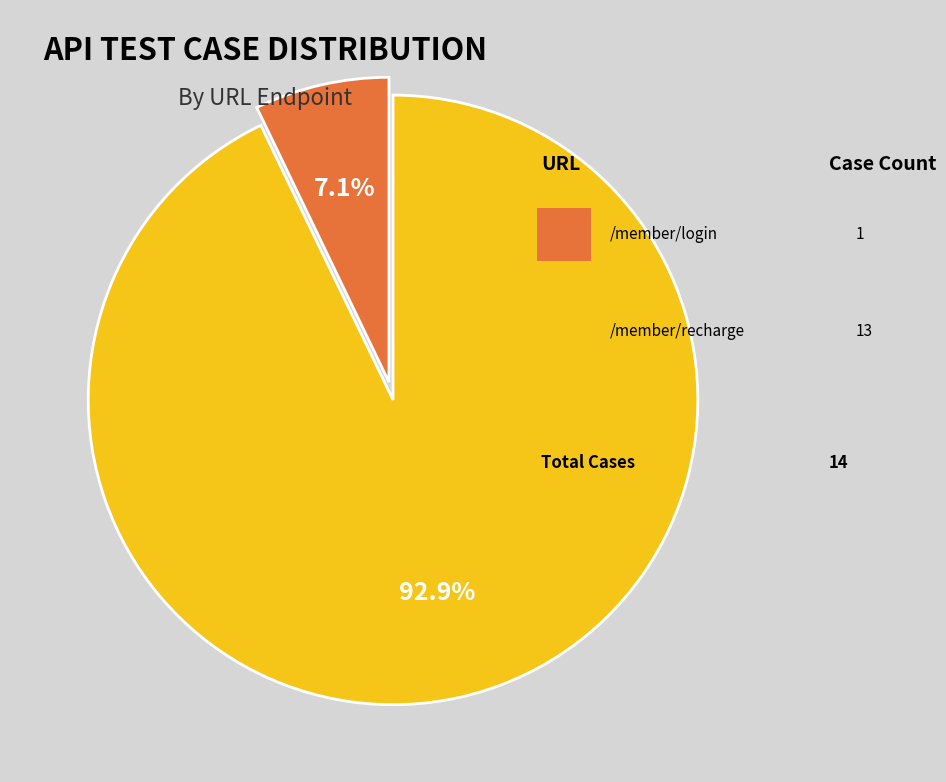

Is there any slice that represents more than half of the pie?

Yes